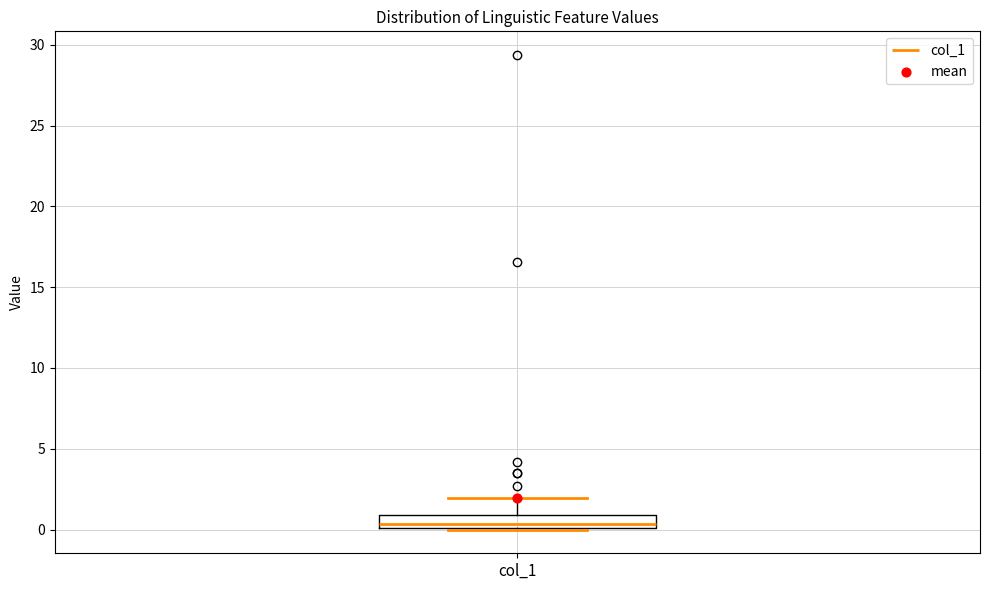

Read this box plot against the y-axis: the position of the median line, the range covered by the box, and the ends of both whiskers. The values are not printed on the chart, so give them approximately, as read against the axis.

median 0.5, box 0.0 to 1.0, whiskers 0.0 to 2.0